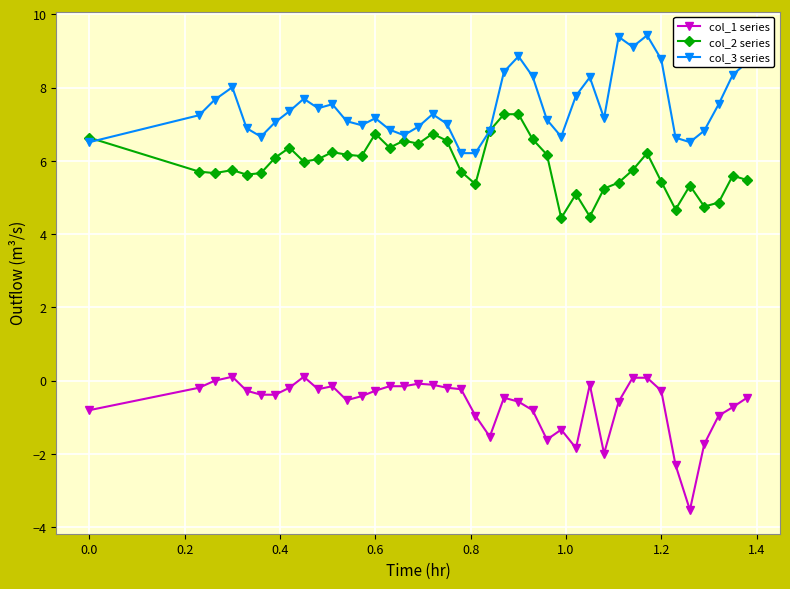

True or false: col_1 series has more than 1 interior local peaks.

True